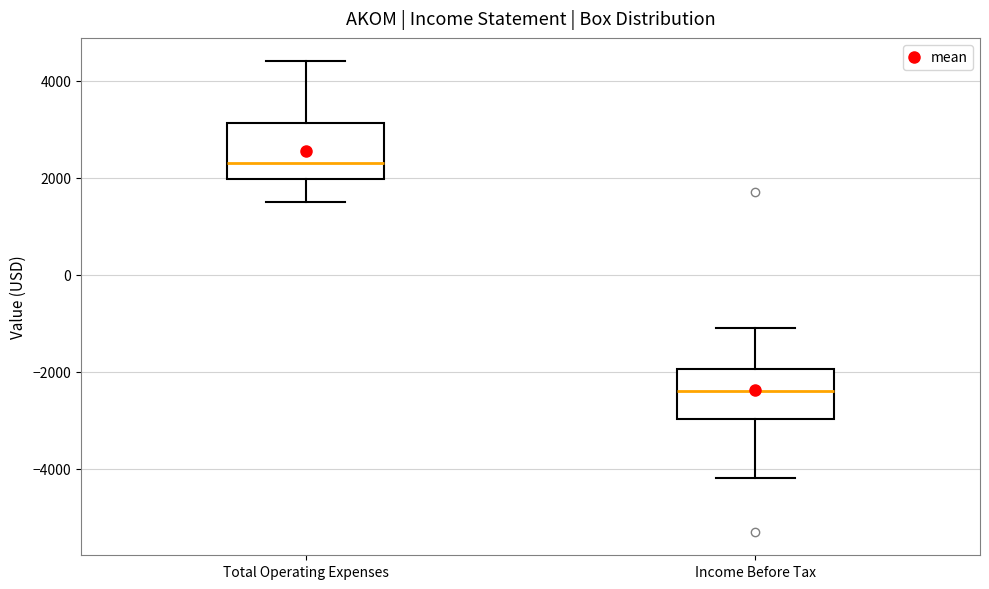

Reading left to right, transcribe this box plot: for each box, give where its median line is, the range the box spans, and where its two whiskers end, as read against the y-axis. The values are not printed on the chart, so give them approximately, as read against the axis.

Total Operating Expenses: median 2400, box 2000 to 3200, whiskers 1600 to 4400
Income Before Tax: median -2400, box -3000 to -2000, whiskers -4200 to -1000